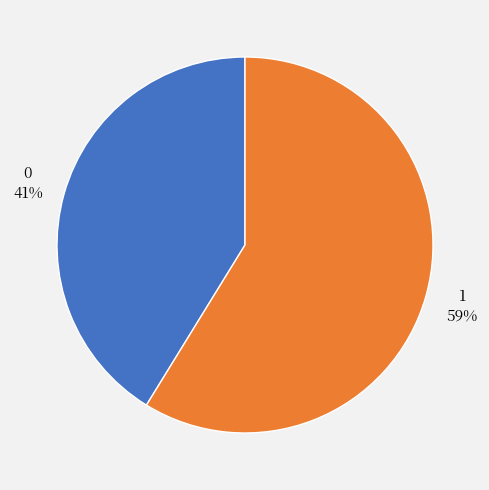

Is there a majority slice in this chart?

Yes